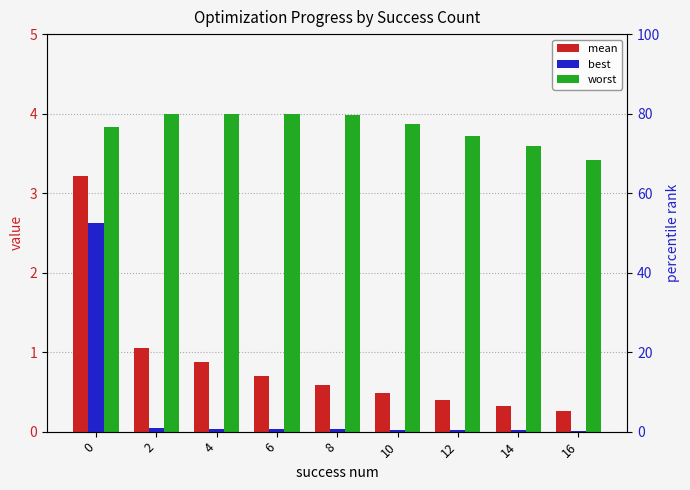

Reading left to right, extract all data points from this chart.

mean: 0=3.2	2=1.1	4=0.9	6=0.7	8=0.6	10=0.5	12=0.4	14=0.3	16=0.3
best: 0=2.6	2=0.1	4=0.0	6=0.0	8=0.0	10=0.0	12=0.0	14=0.0	16=0.0
worst: 0=3.8	2=4.0	4=4.0	6=4.0	8=4.0	10=3.9	12=3.7	14=3.6	16=3.4